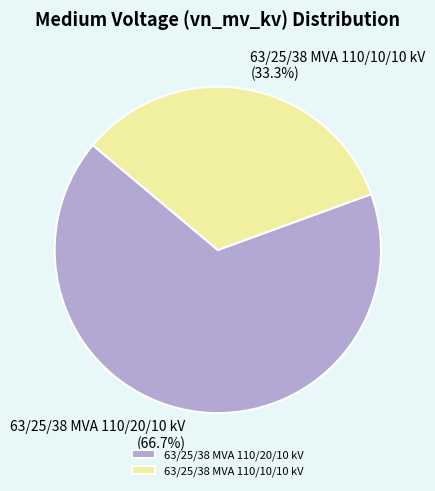

What is the ratio of the value at 63/25/38 MVA 110/20/10 kV to the value at 63/25/38 MVA 110/10/10 kV?

2.0